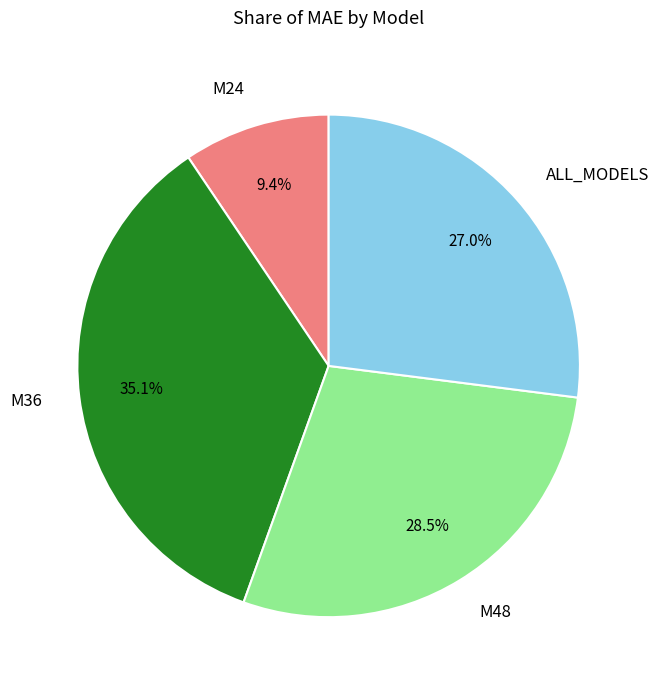

Which slice is the smallest?

M24